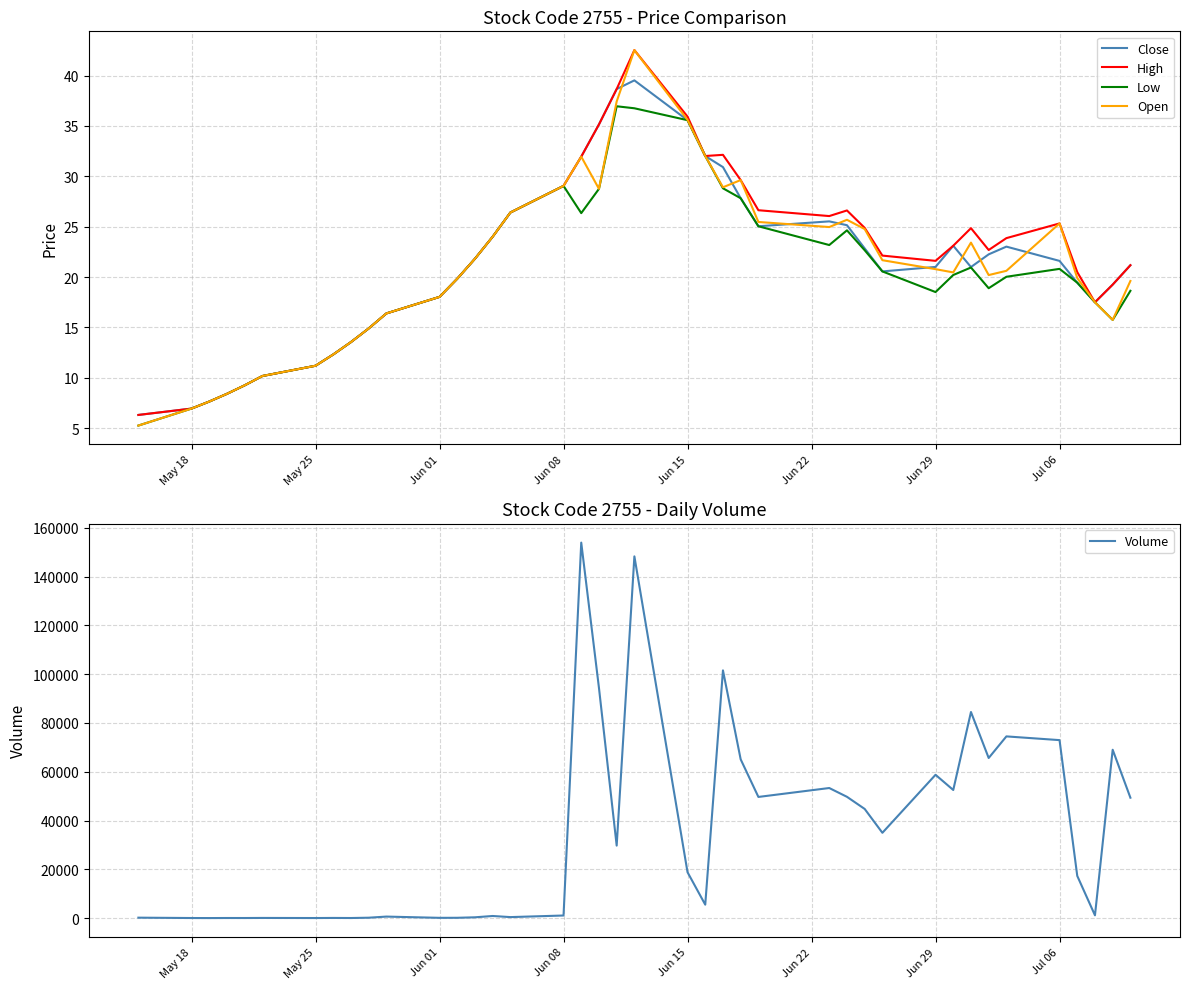

Rank the series by their maximum value, from highest to lowest.

Volume, High, Open, Close, Low